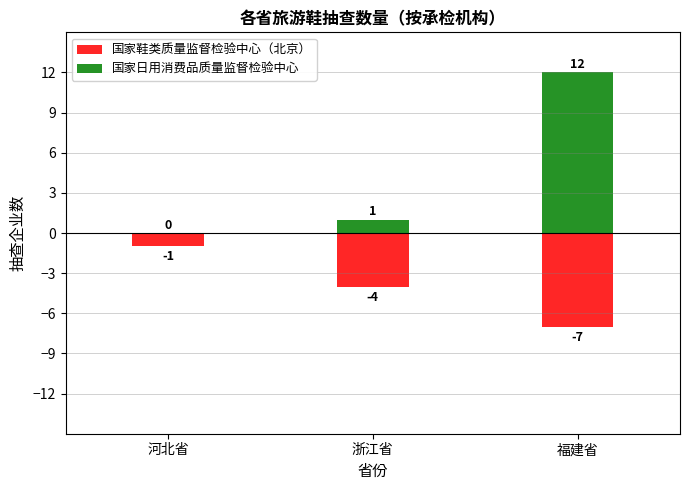

What is the total value across all series at 福建省?

5